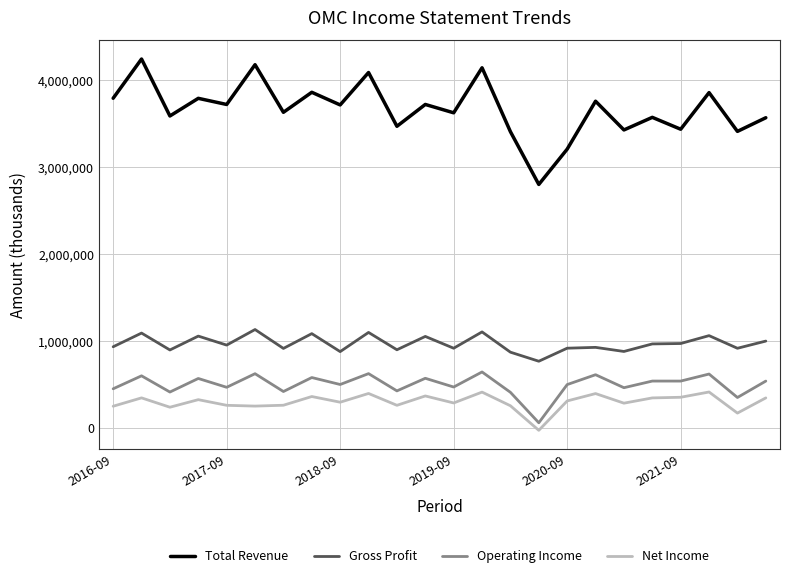

How many lines are shown in the chart?

4